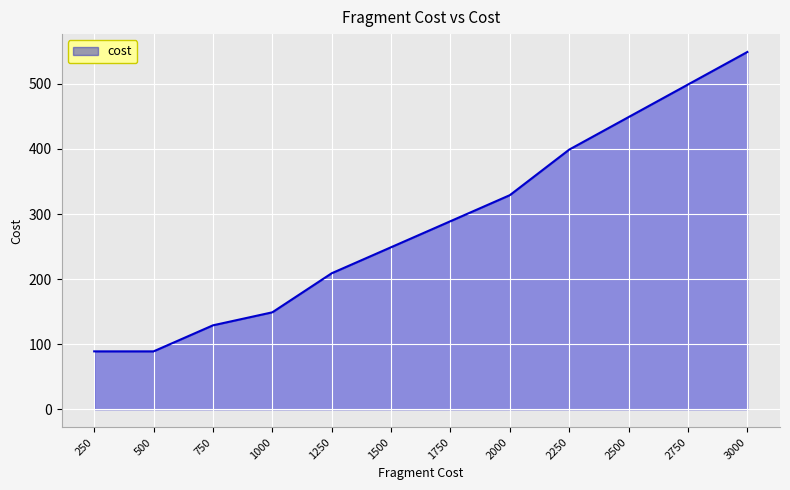

At which category does the chart reach its peak across all series?

3000